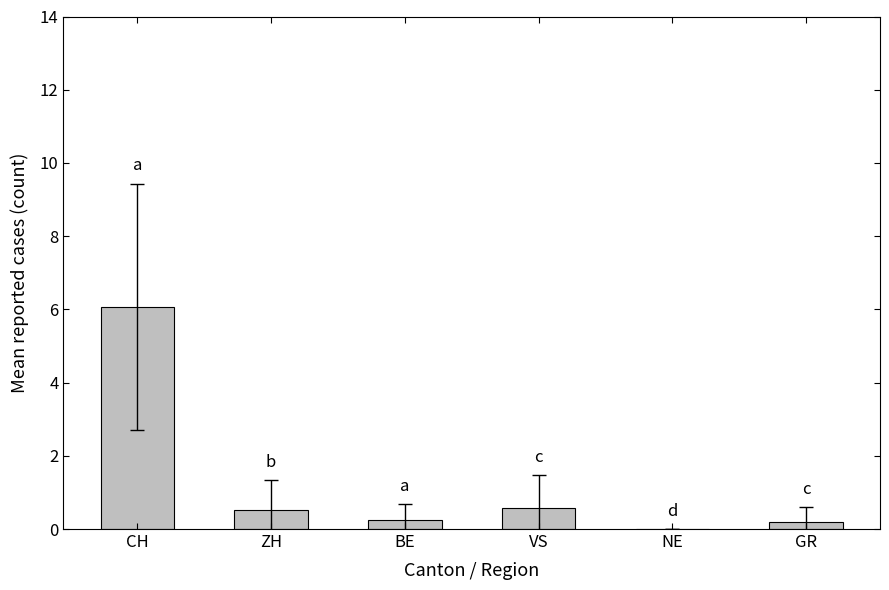

Which category has the highest value across all series?

CH